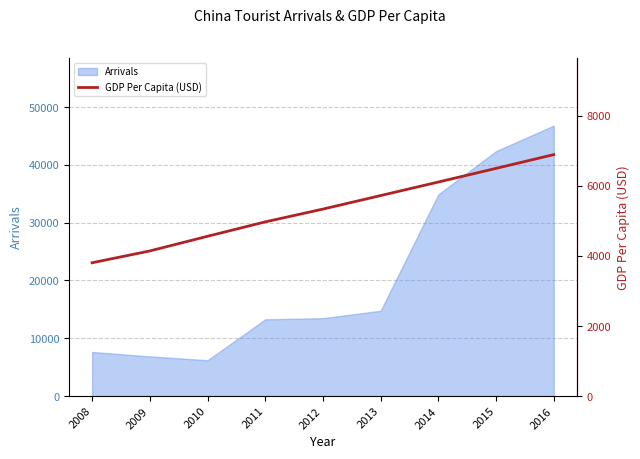

Which has a higher value, 2008 or 2011?

2011